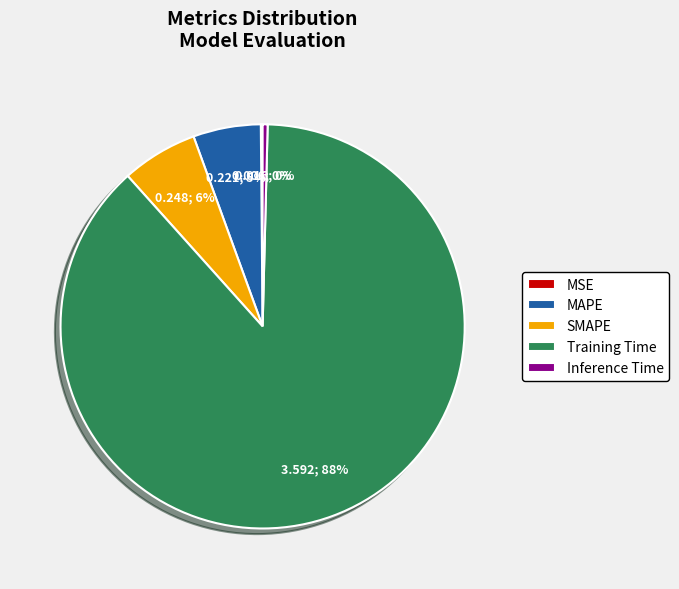

To the nearest percent, what is the average slice percentage?

20%